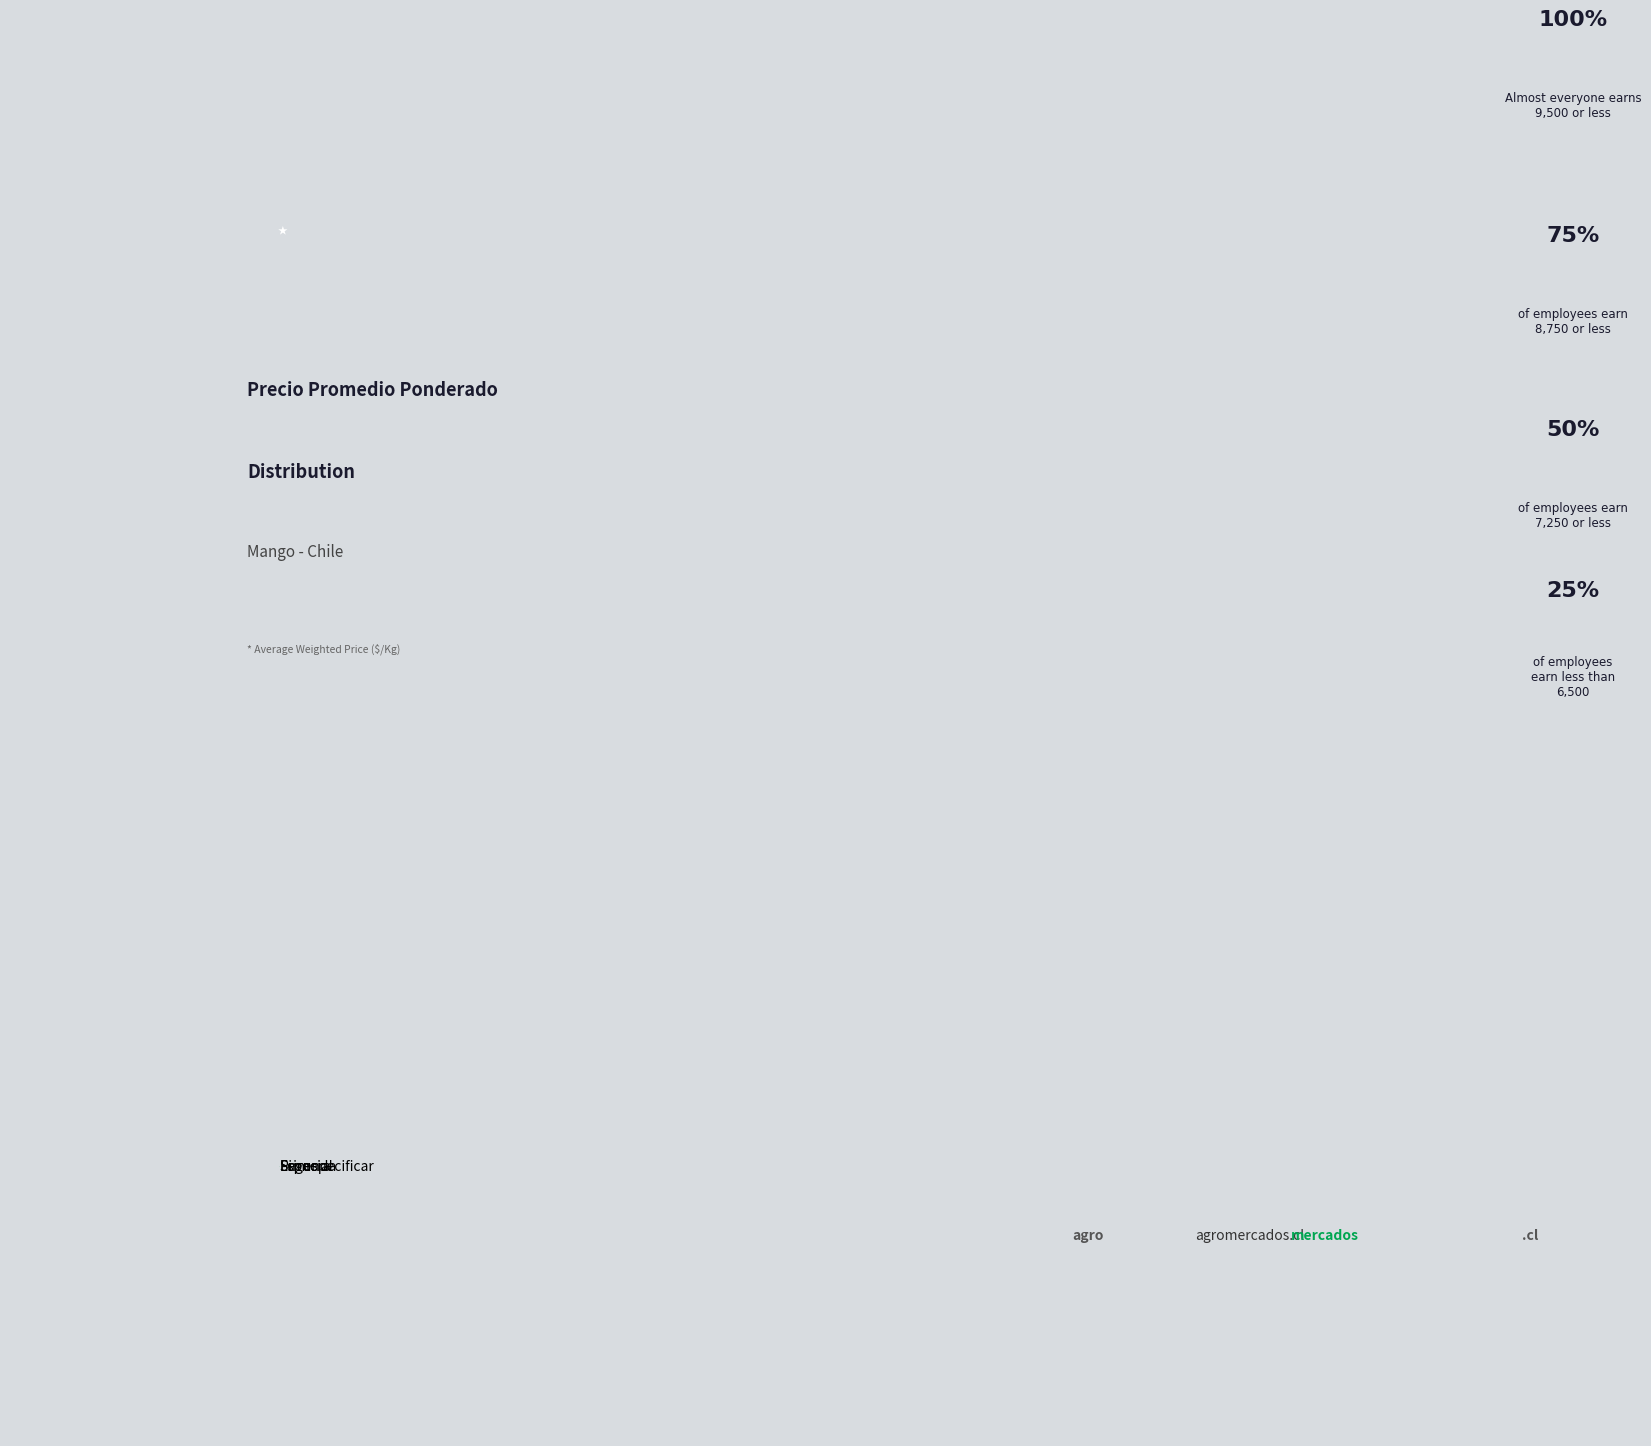

Do Especial and Primera together represent more than half of the pie?

No